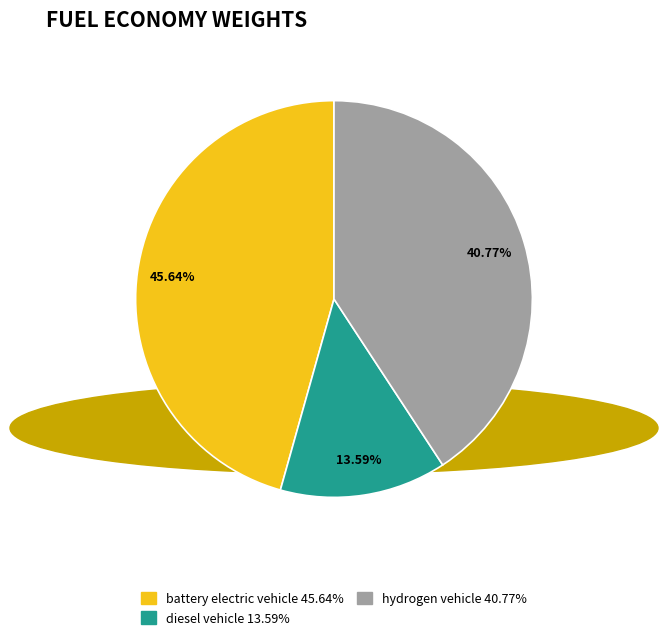

Does any single category account for the majority?

No